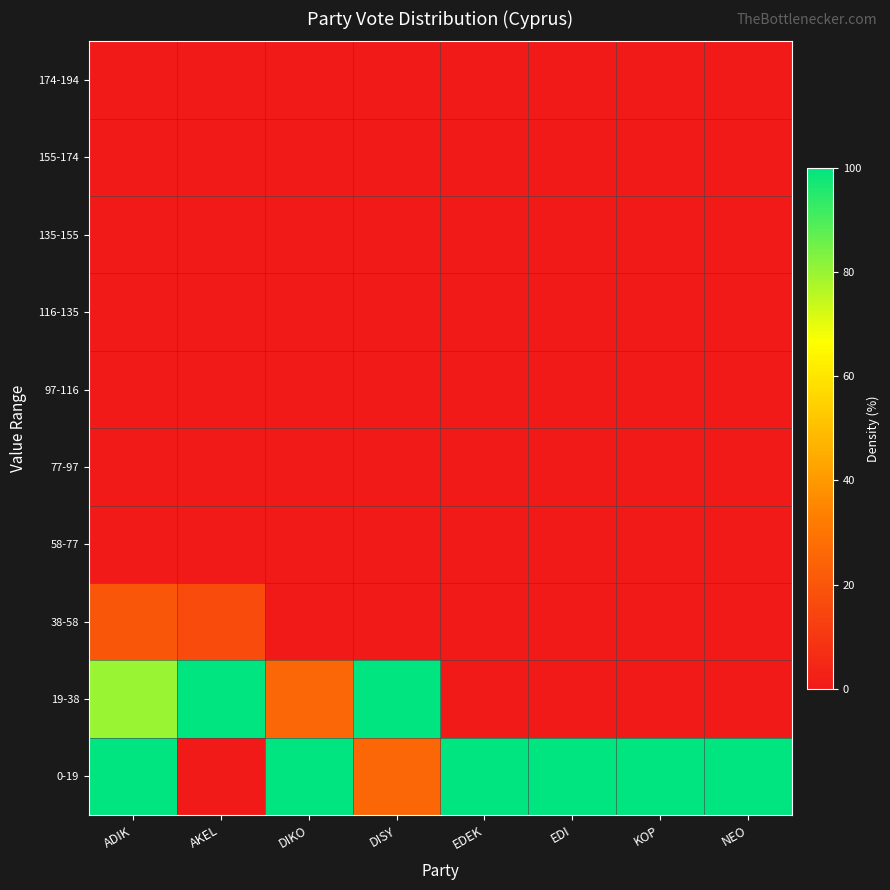

What is the spread (max minus min) of values at EDEK?

100.0